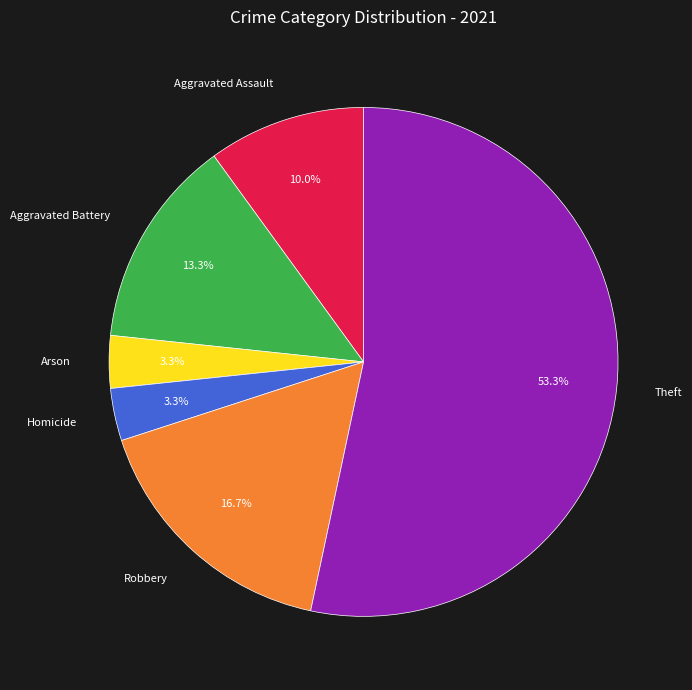

Is it true that Theft is 60% of the pie?

False